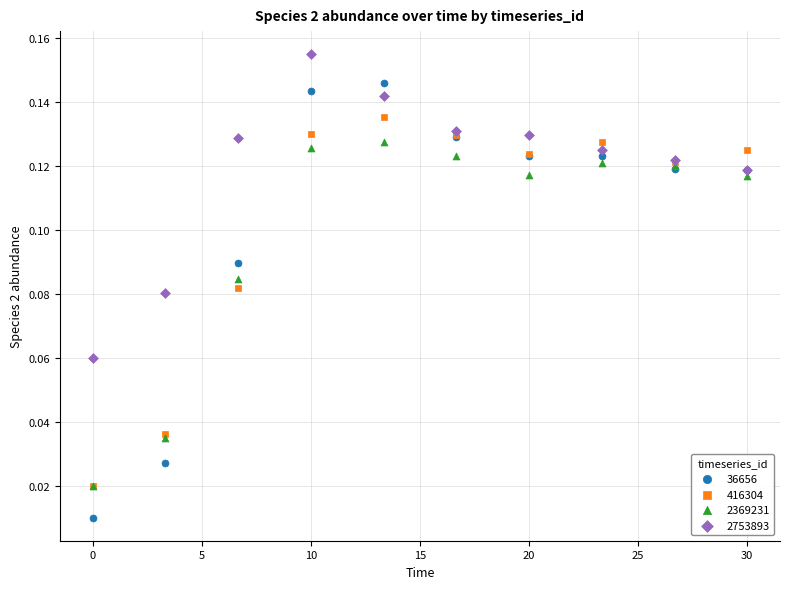

Which series has the largest Y range (max minus min)?

36656